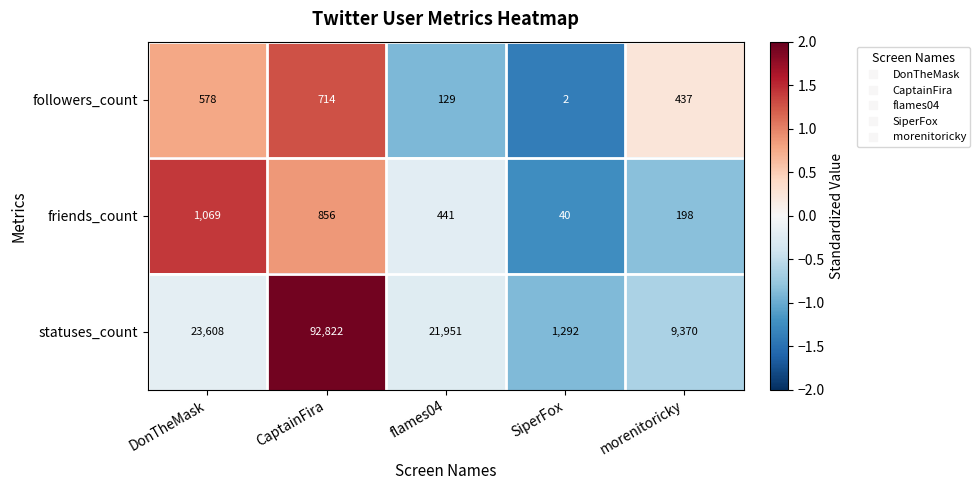

At which category does the chart reach its minimum across all series?

SiperFox